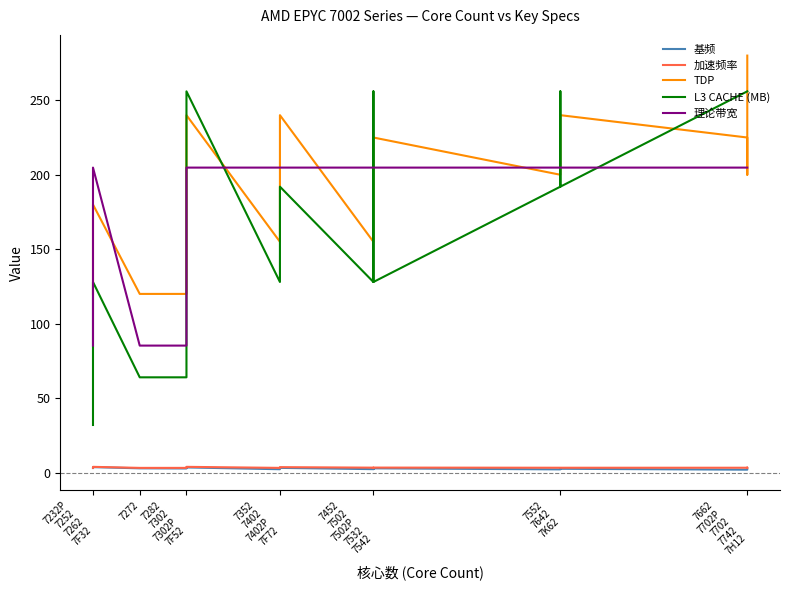

Is this an area chart (filled region under the line)?

No